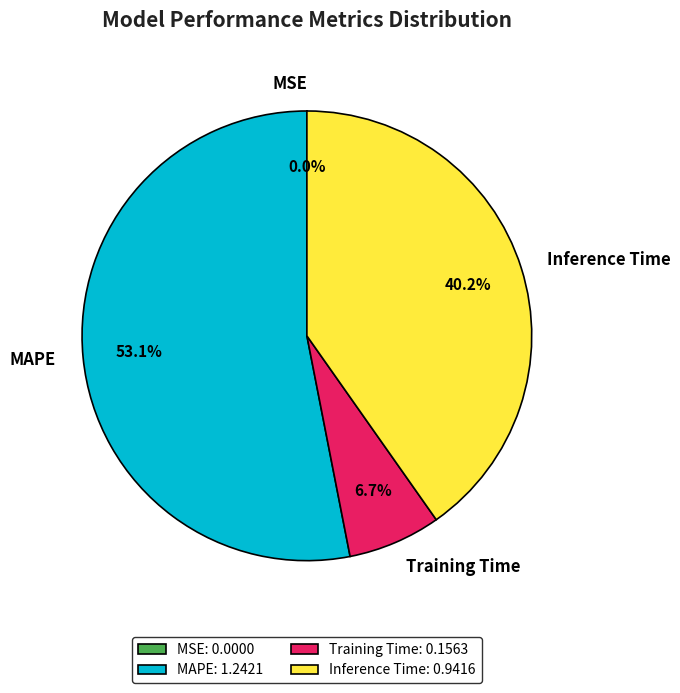

What is the total percentage of Training Time and Inference Time?

46.9%